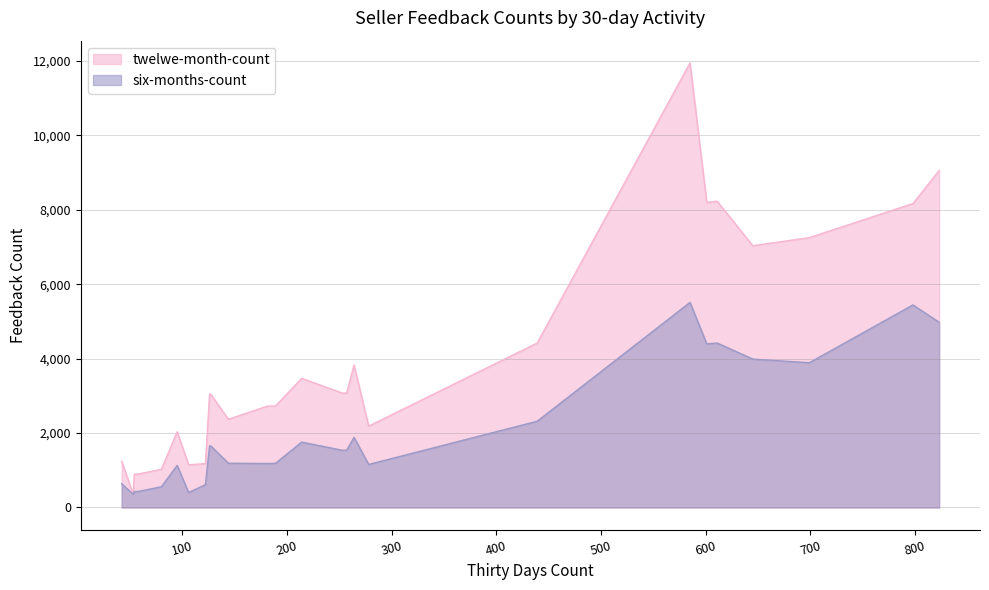

What is the average value of the twelwe-month-count series?

4478